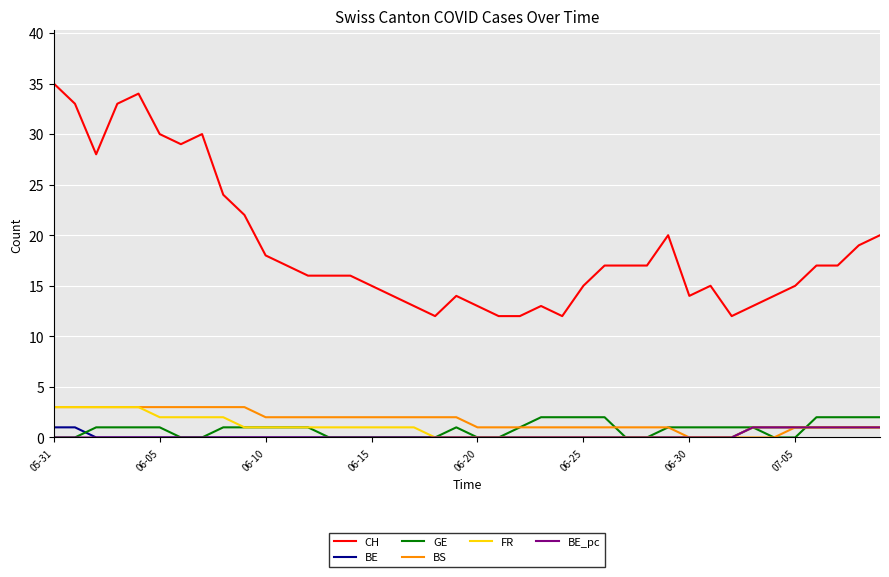

True or false: BE_pc and CH cross at least once.

False